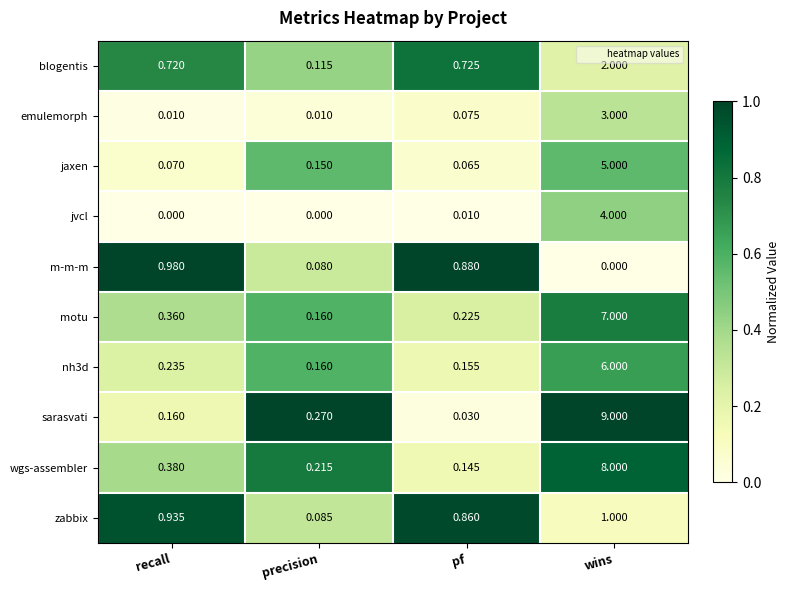

At which label does nh3d reach its minimum?

pf